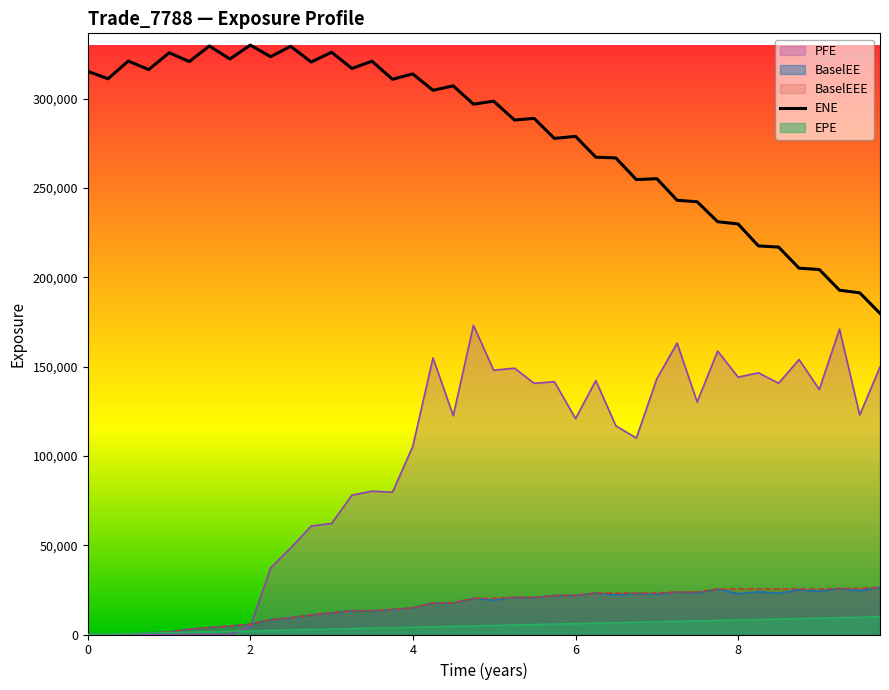

What is the highest value of the BaselEEE series?

26433.1